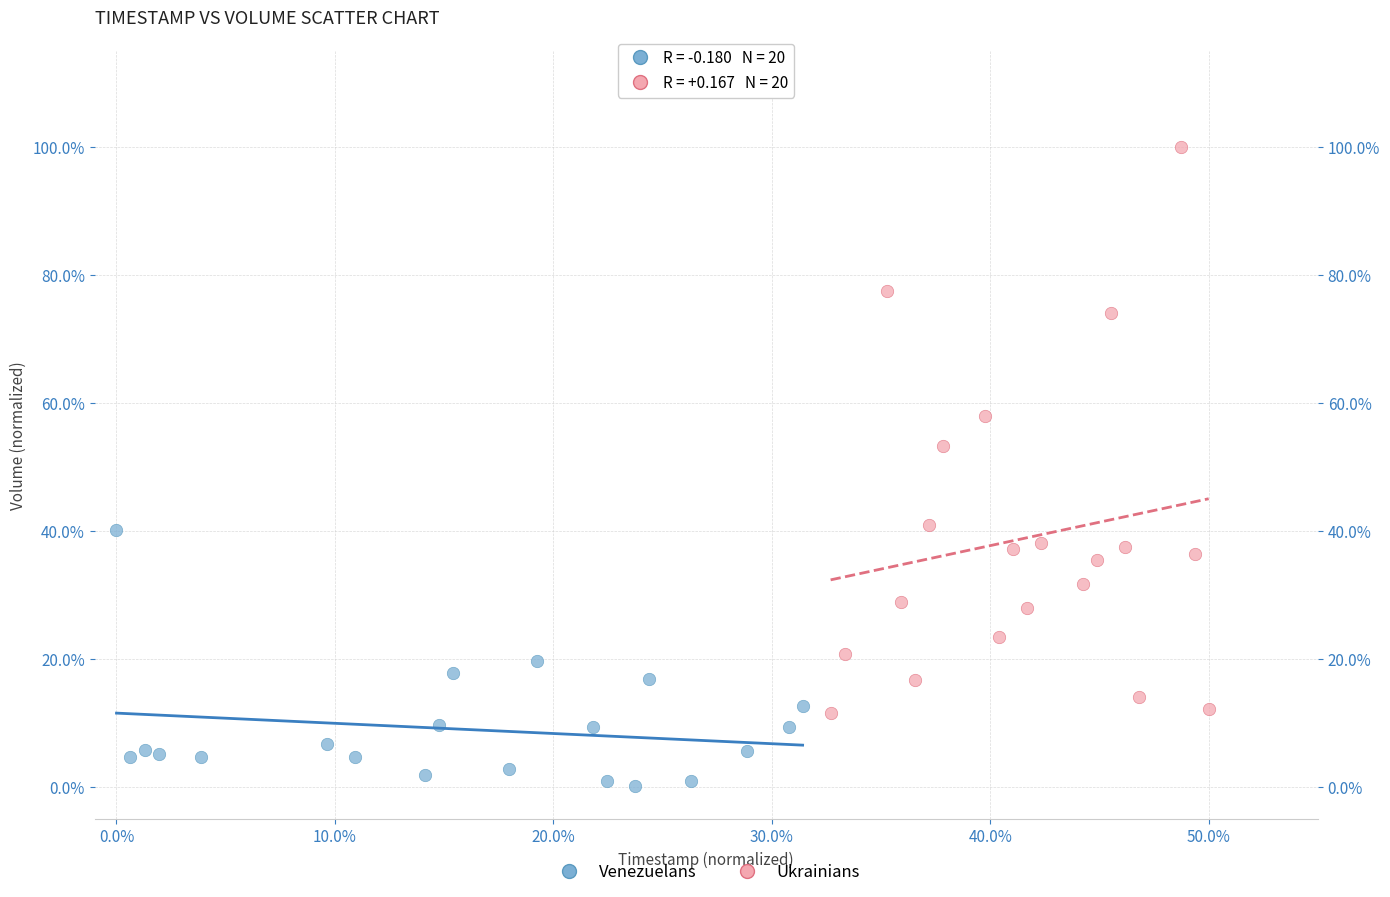

Which series contains the highest Y value?

Ukrainians